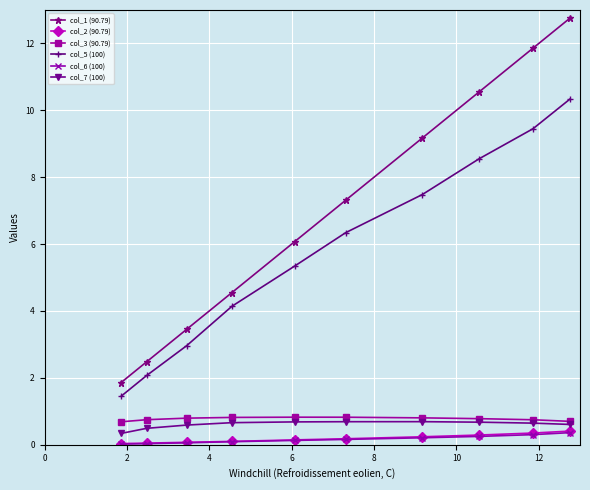

Which series has the largest total across all categories?

col_1 (90.79)